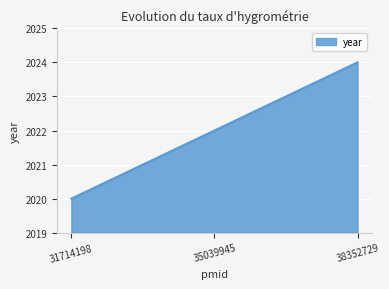

How many values are below 2022?

1